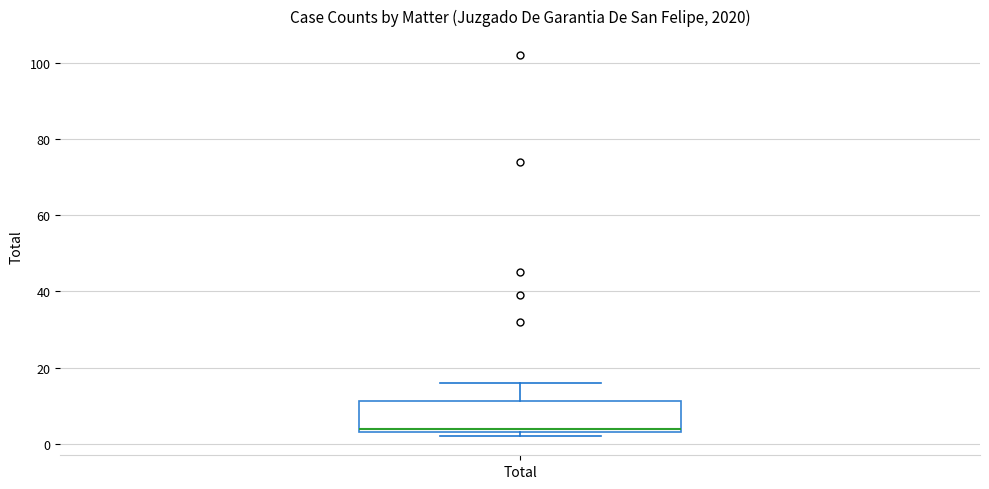

Transcribe this box plot: give where the median line is, the range the box spans, and where the two whiskers end, as read against the y-axis. The values are not printed on the chart, so give them approximately, as read against the axis.

median 4 (just above the box's lower edge), box 4 to 12, whiskers 2 to 16